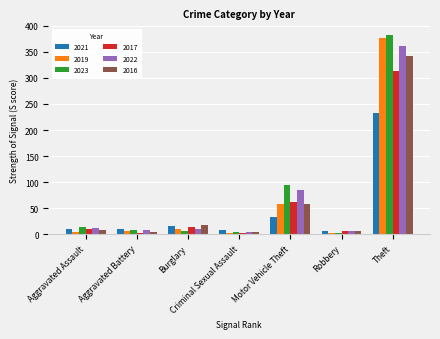

What is the difference between the maximum and minimum values in the 2016 series?

339